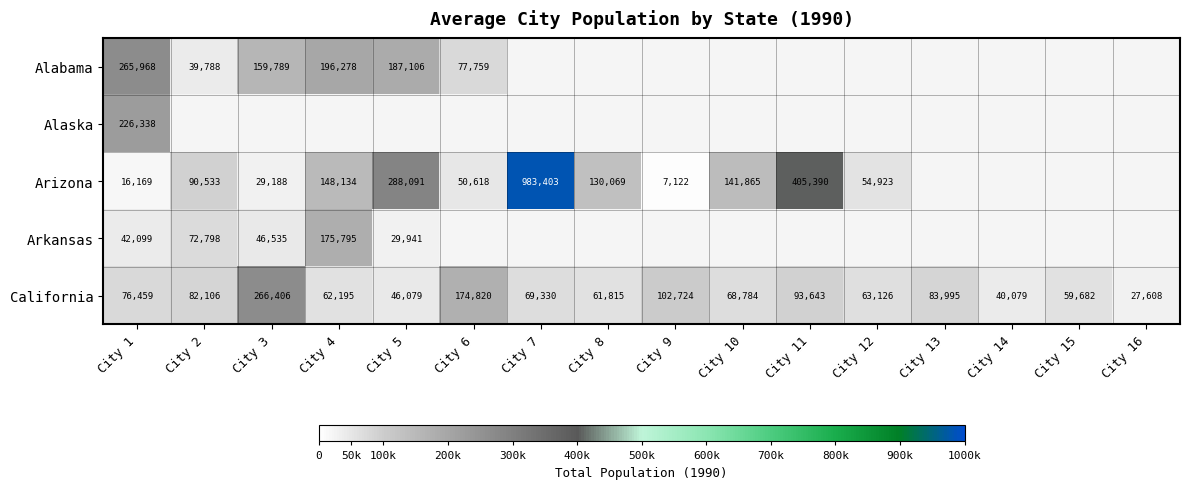

The Arizona series shows 54923 at City 12. True or false?

True